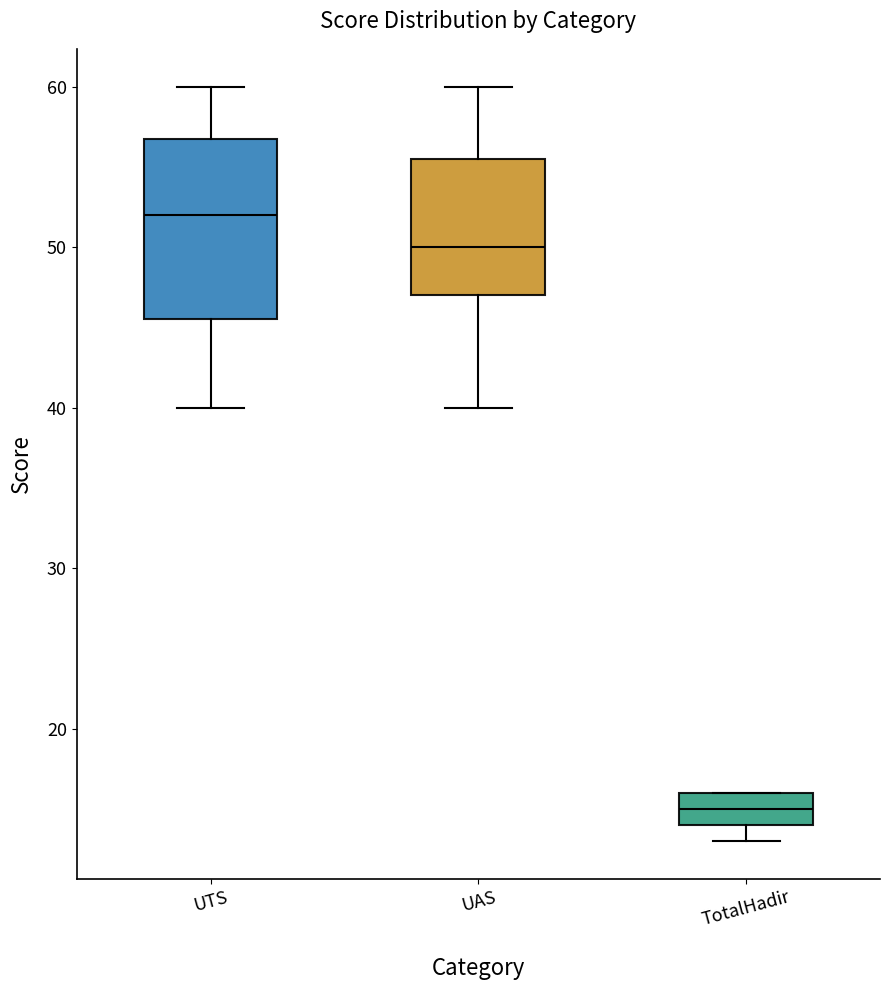

Where is the upper edge of the box for TotalHadir on the y-axis? The values are not printed on the chart, so give them approximately, as read against the axis.

16